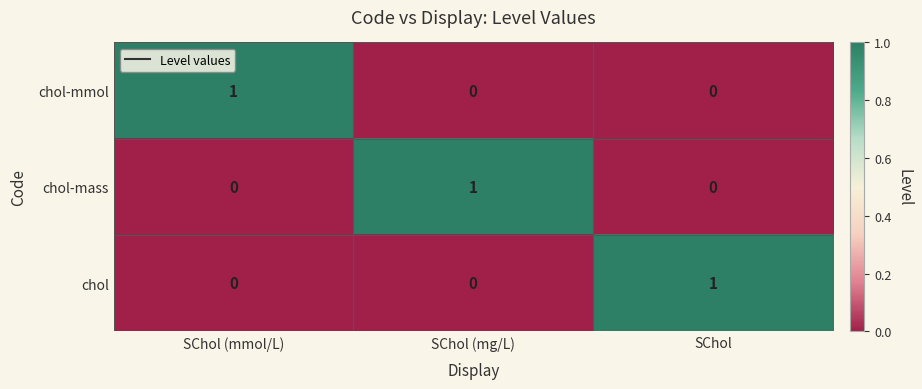

How many chol-mmol values are between 0 and 1?

3